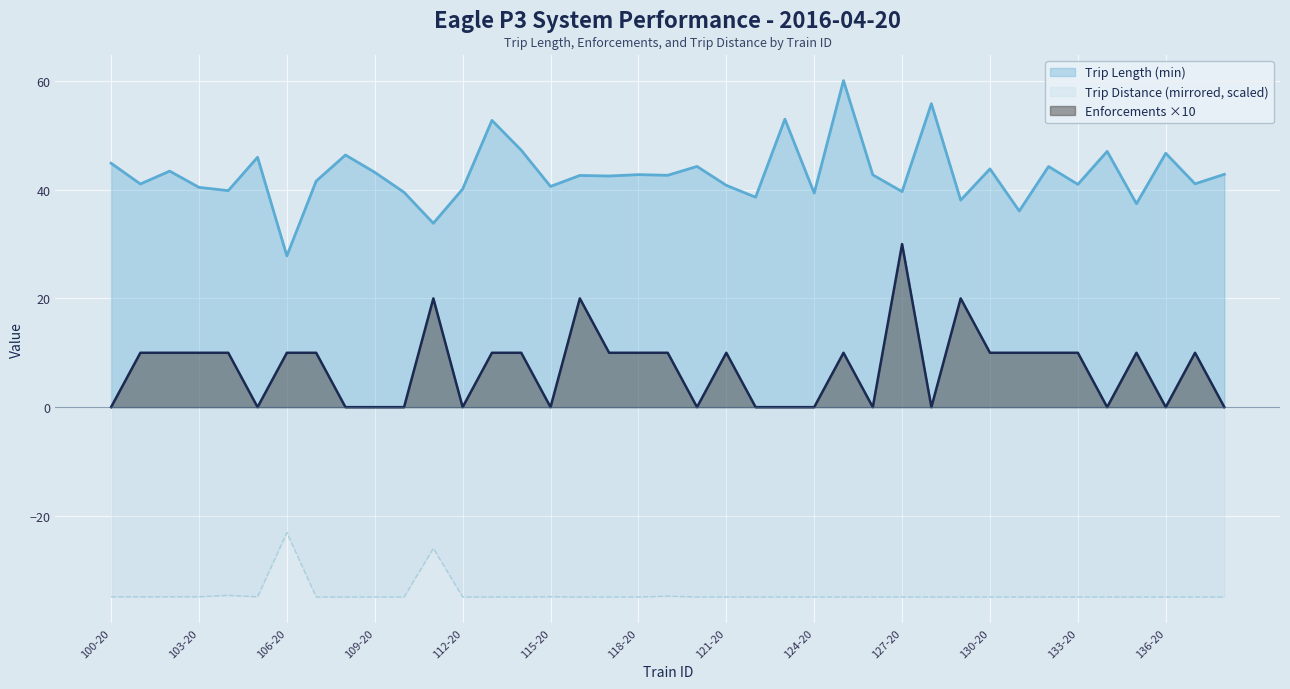

The value of Enforcements (count) at 122-20 is -21.0. True or false?

False